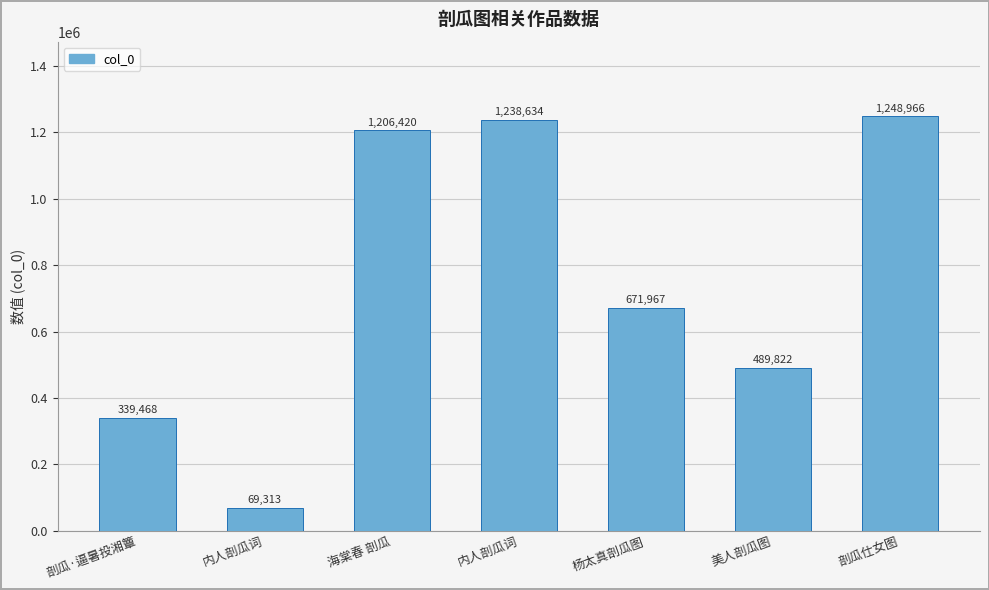

Which label corresponds to the smallest value in the chart?

内人剖瓜词